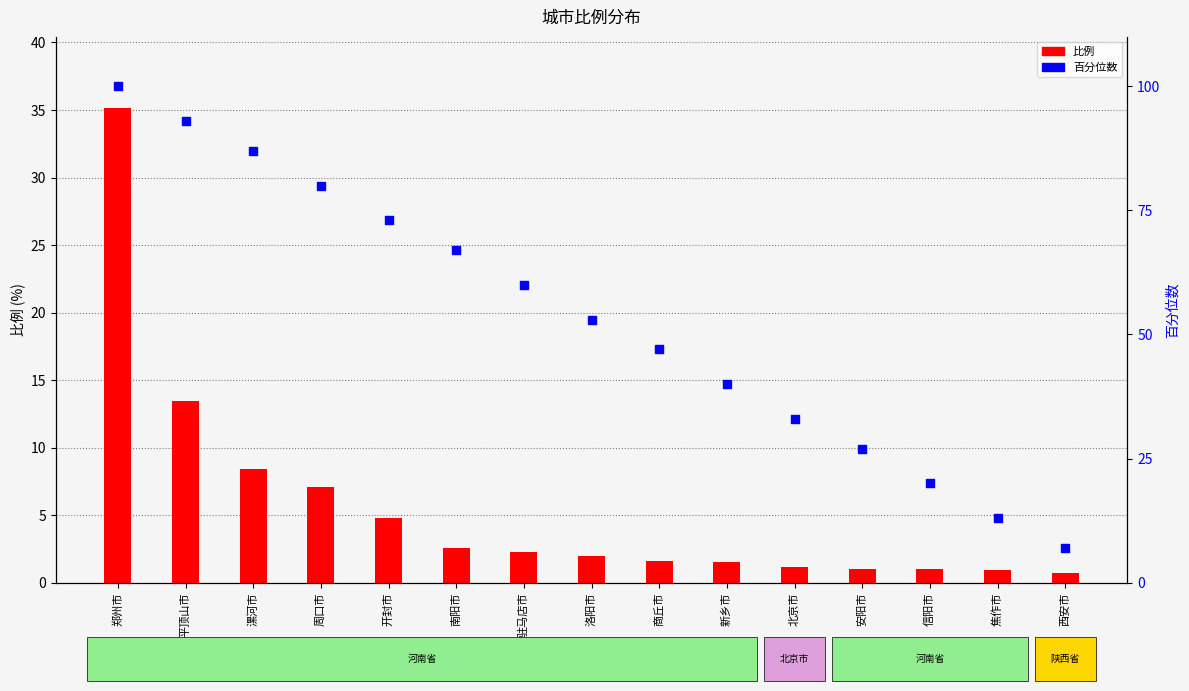

Which series contains the highest Y value?

百分位数